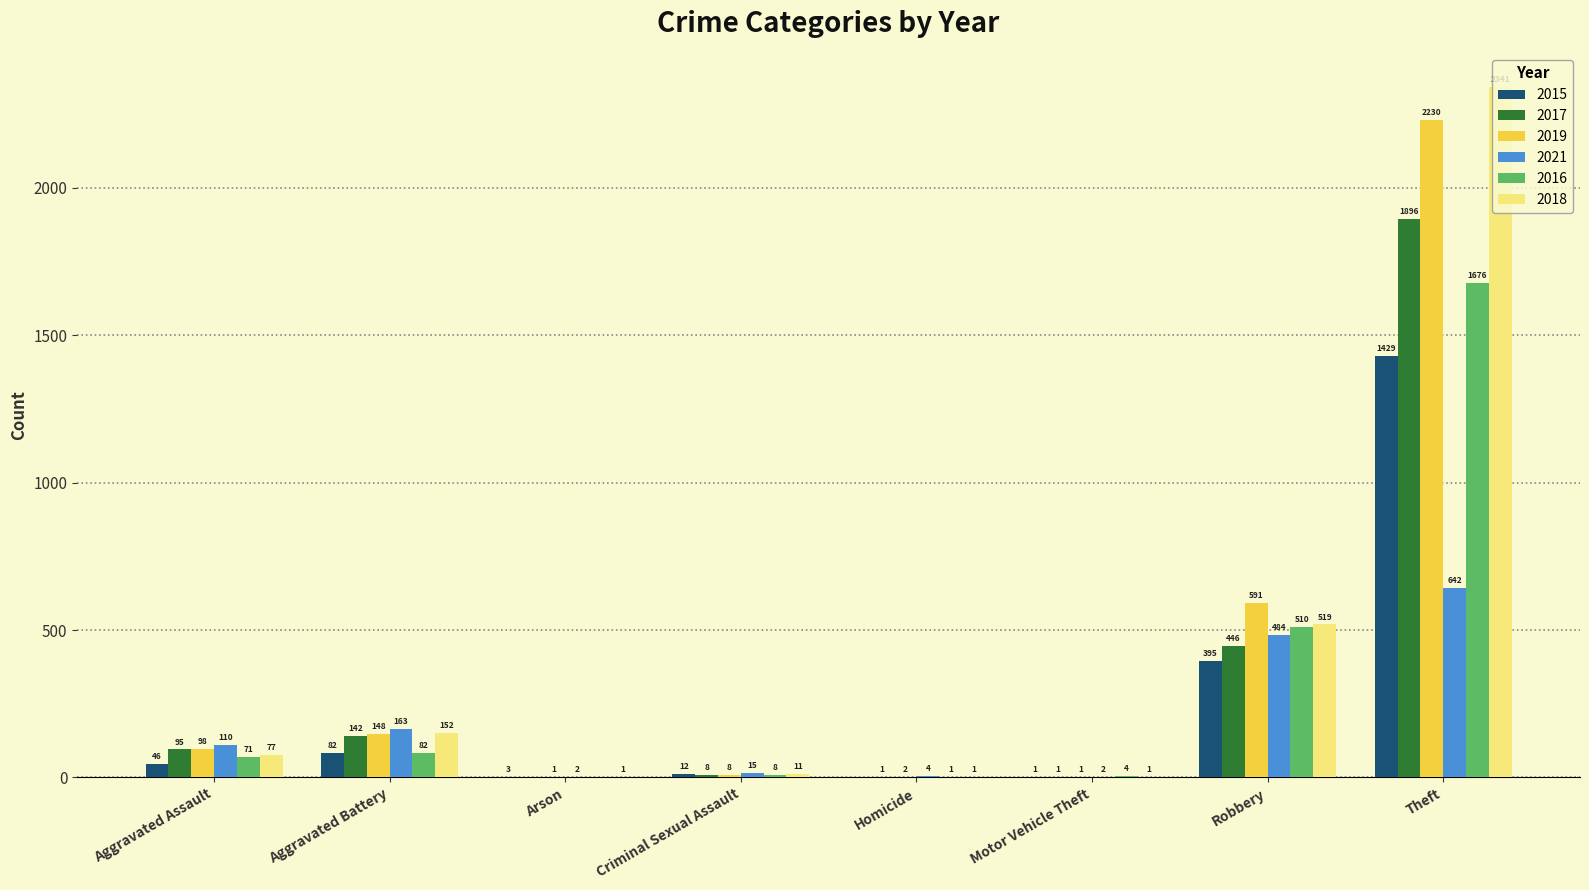

Reading left to right, extract all data points from this chart.

2015: Aggravated Assault=46	Aggravated Battery=82	Arson=3	Criminal Sexual Assault=12	Homicide=0	Motor Vehicle Theft=1	Robbery=395	Theft=1429
2017: Aggravated Assault=95	Aggravated Battery=142	Arson=0	Criminal Sexual Assault=8	Homicide=1	Motor Vehicle Theft=1	Robbery=446	Theft=1896
2019: Aggravated Assault=98	Aggravated Battery=148	Arson=1	Criminal Sexual Assault=8	Homicide=2	Motor Vehicle Theft=1	Robbery=591	Theft=2230
2021: Aggravated Assault=110	Aggravated Battery=163	Arson=2	Criminal Sexual Assault=15	Homicide=4	Motor Vehicle Theft=2	Robbery=484	Theft=642
2016: Aggravated Assault=71	Aggravated Battery=82	Arson=0	Criminal Sexual Assault=8	Homicide=1	Motor Vehicle Theft=4	Robbery=510	Theft=1676
2018: Aggravated Assault=77	Aggravated Battery=152	Arson=1	Criminal Sexual Assault=11	Homicide=1	Motor Vehicle Theft=1	Robbery=519	Theft=2341